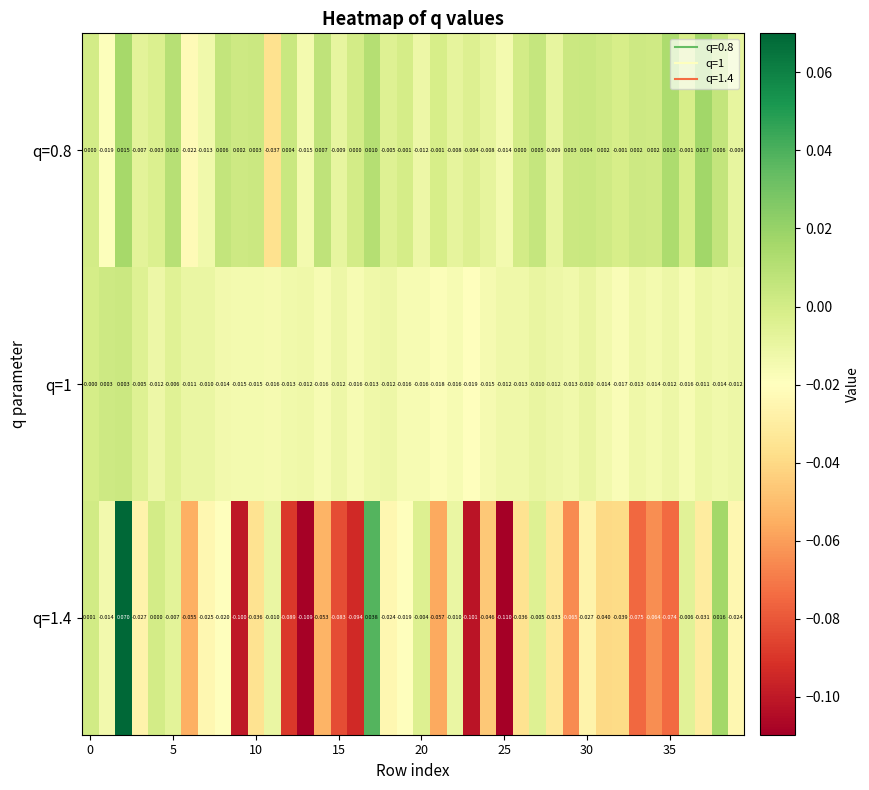

How many negative values does the q=0.8 series have?

20